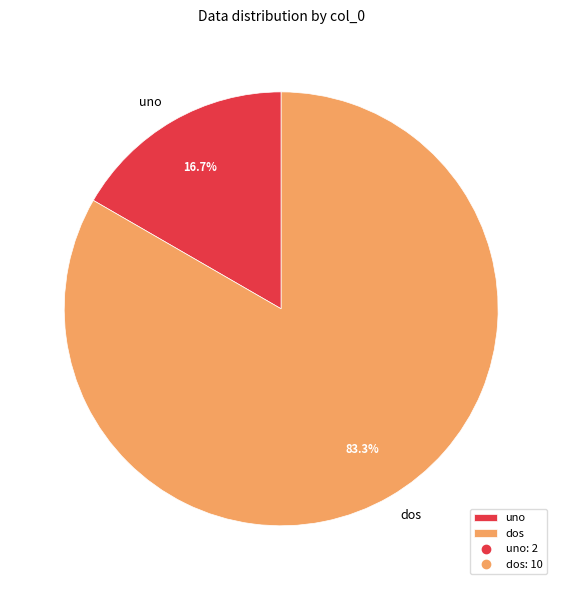

Which has a higher value, uno or dos?

dos